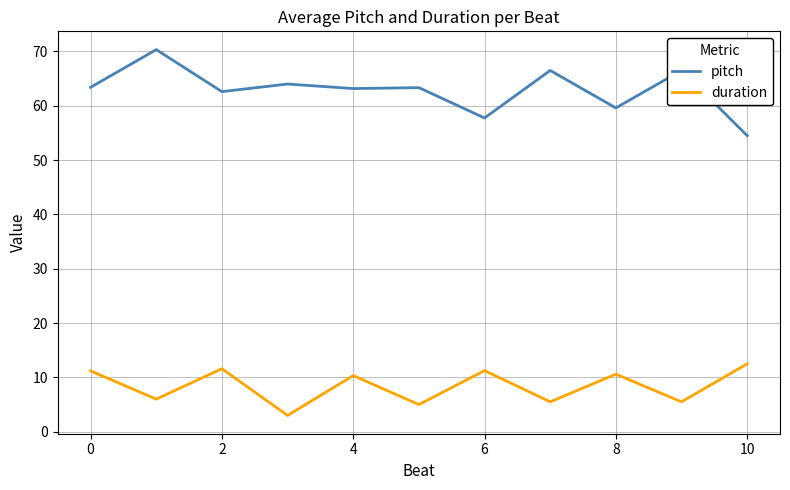

In pitch, how many points are higher than both neighbors (excluding endpoints)?

5